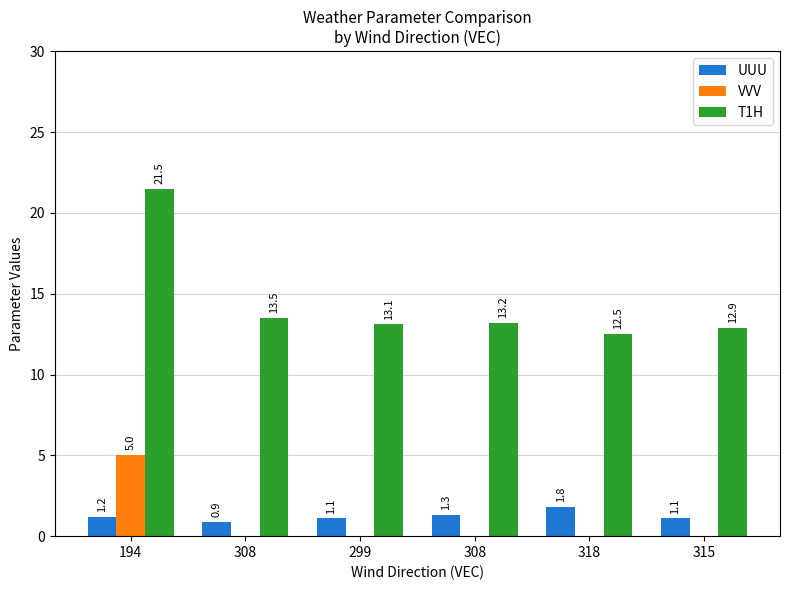

What value does the T1H series have at 318?

12.5